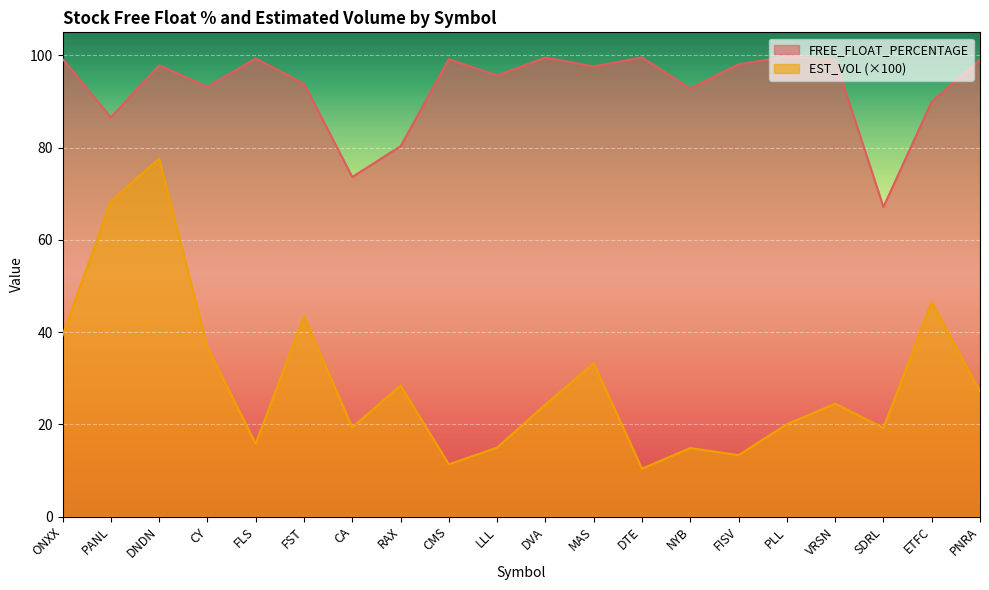

True or false: FREE_FLOAT_PERCENTAGE has more than 1 points higher than both neighbors.

True